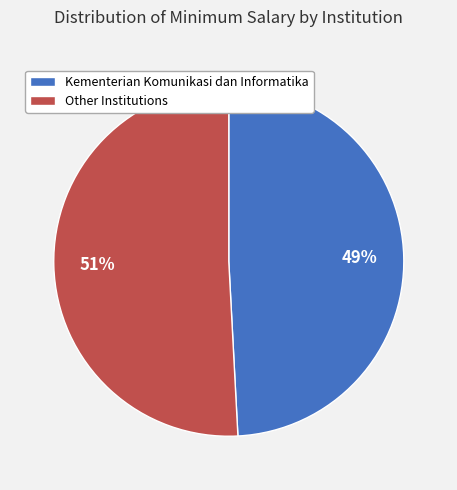

To the nearest percent, what percentage of the pie is Kementerian Komunikasi dan Informatika?

49%